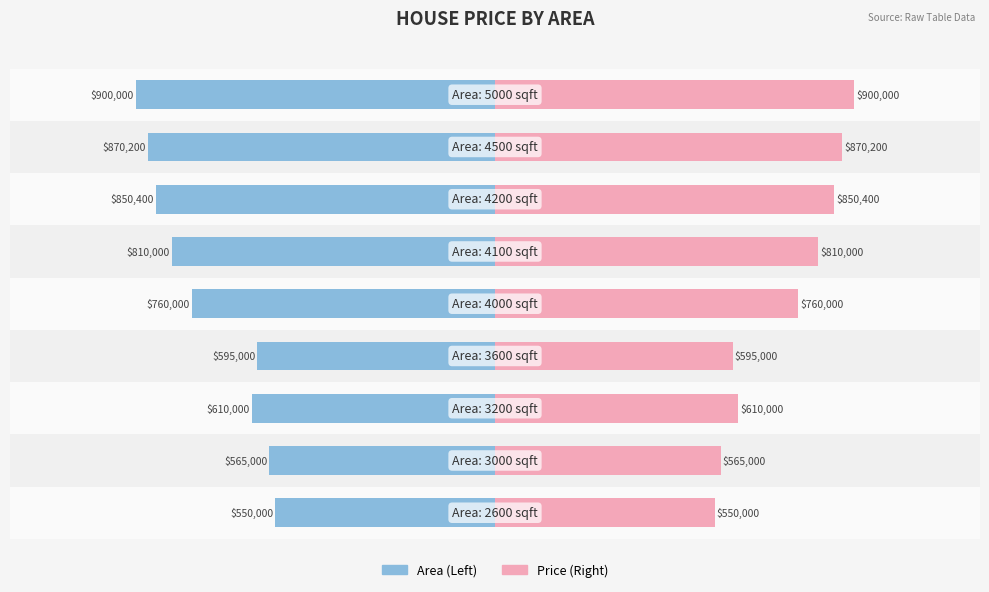

At which category does the chart reach its minimum across all series?

8